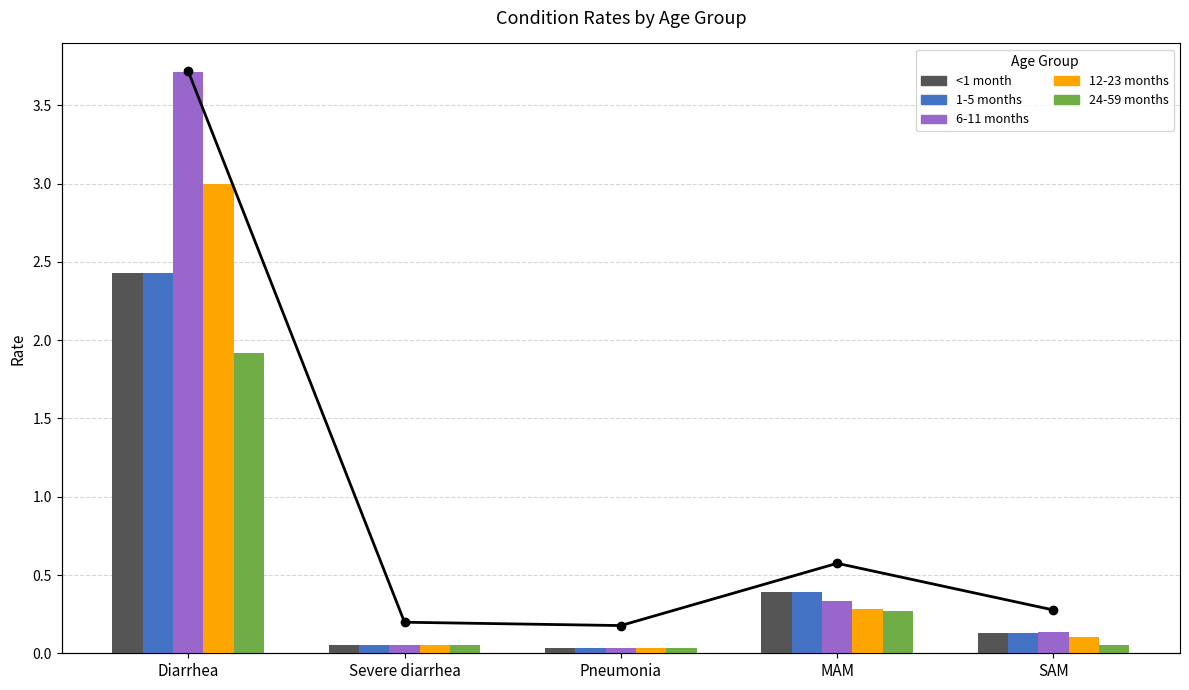

Which has a higher value, MAM or Diarrhea?

Diarrhea